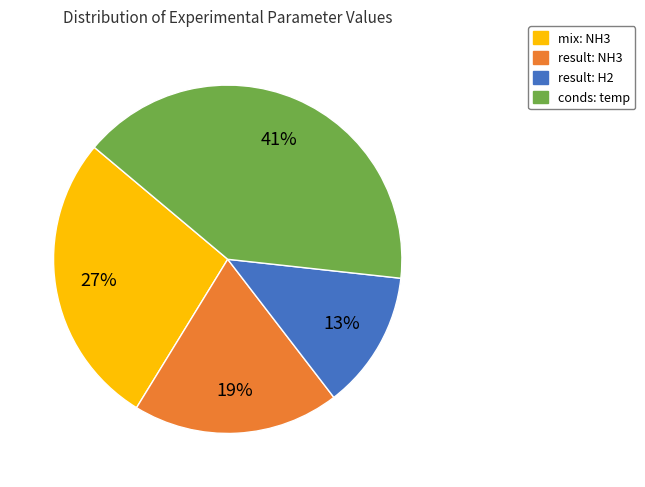

Count the number of slices in the pie.

4